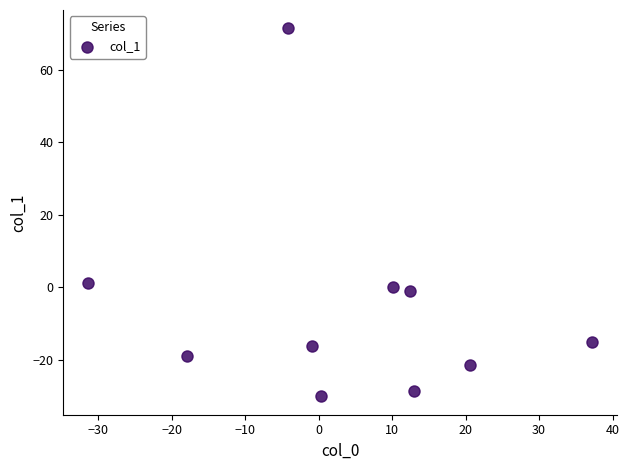

What is the average Y value?

-5.9